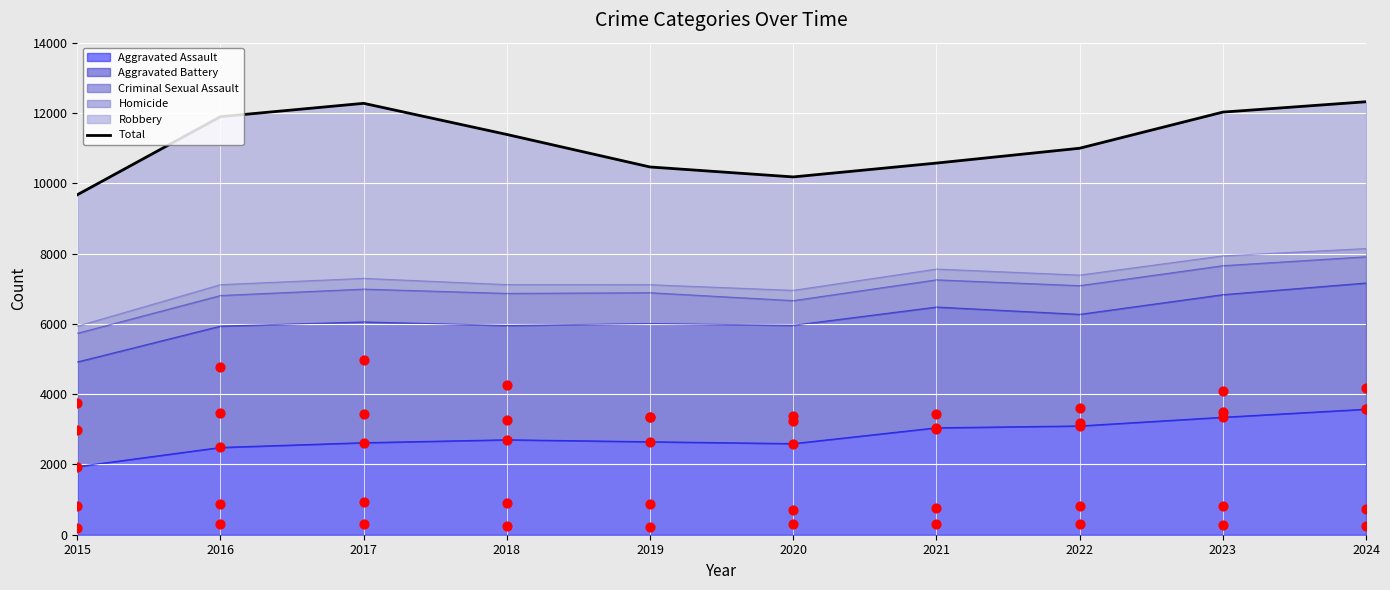

Which series has the largest Y range (max minus min)?

Total